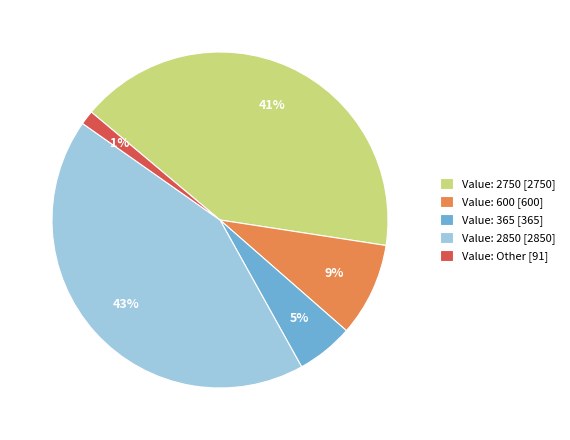

Is there any slice that represents more than half of the pie?

No